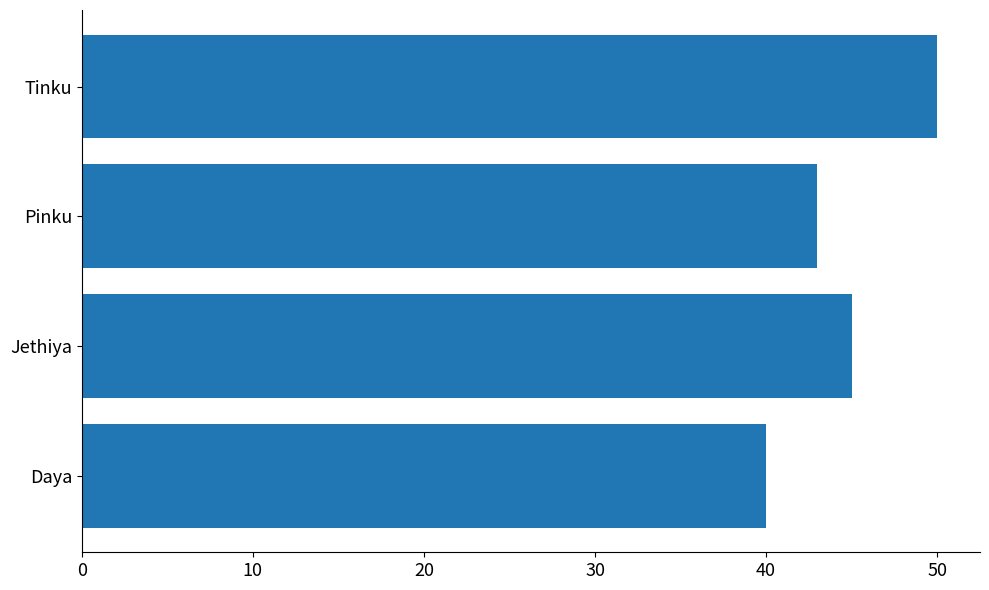

How many data points does each series have?

4